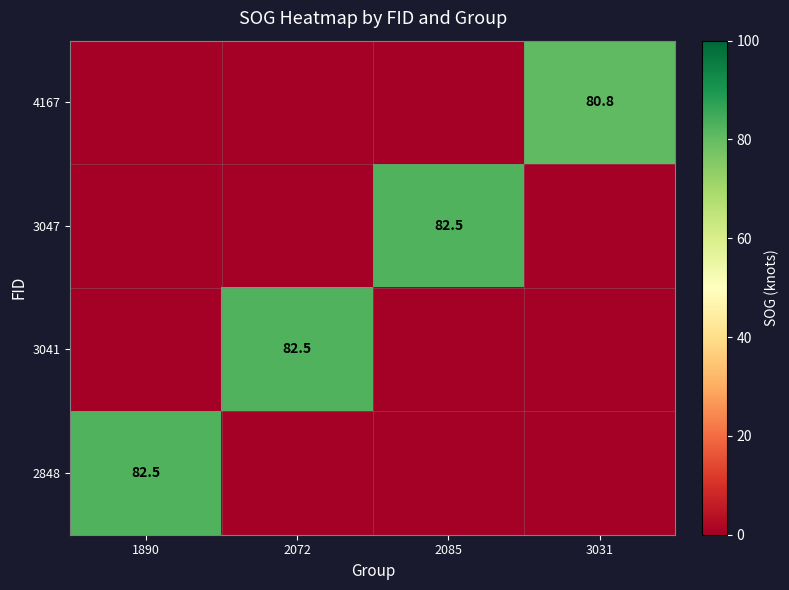

Which category has the lowest value across all series?

1890